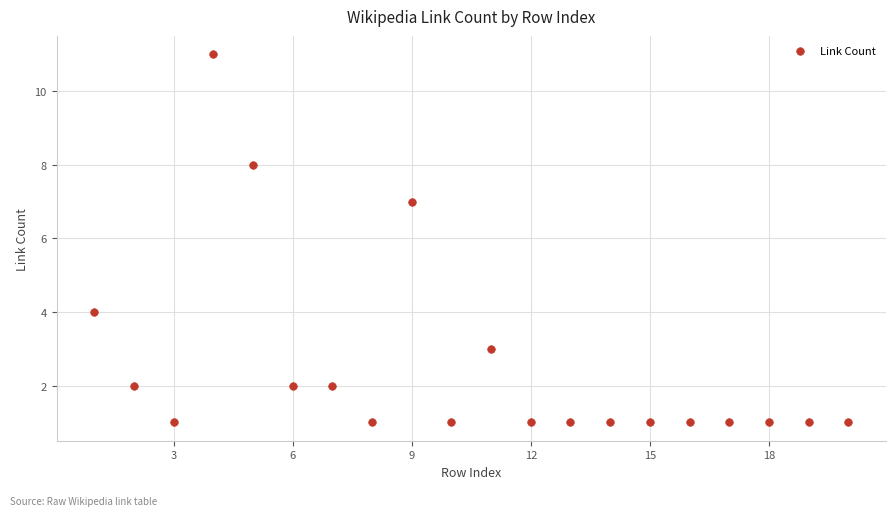

What is the range of Y values (max minus min)?

10